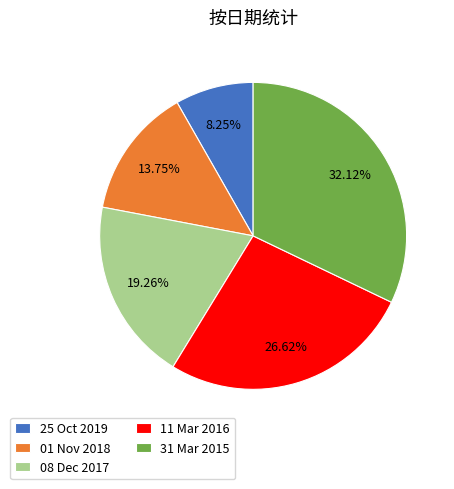

What portion of the pie excludes 25 Oct 2019?

91.8%